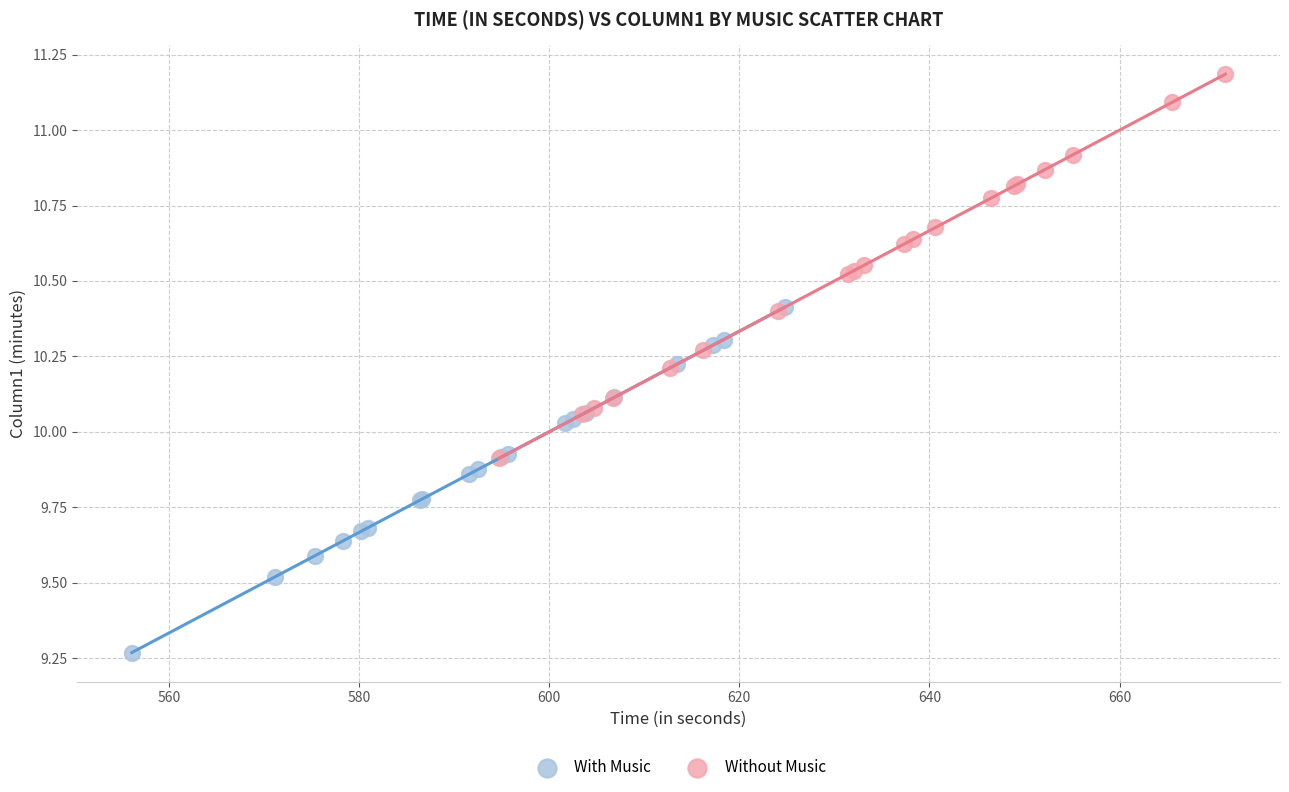

Which series reaches the maximum Y coordinate?

Without Music